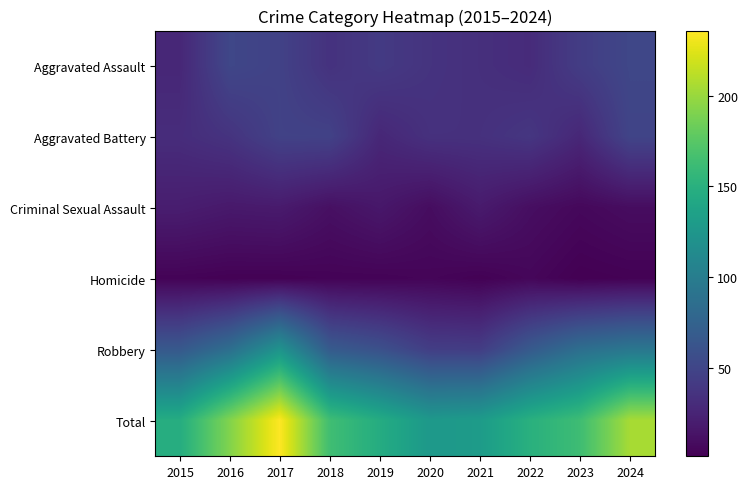

What is the total value across all series at 2022?

300